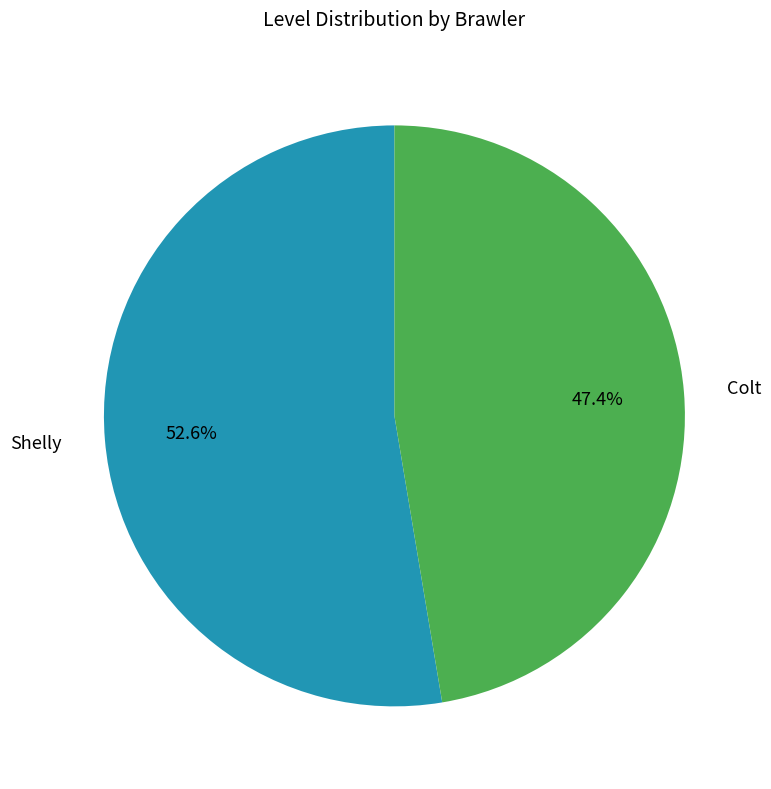

Approximately how many times larger is the value at Shelly compared to Colt?

1.1